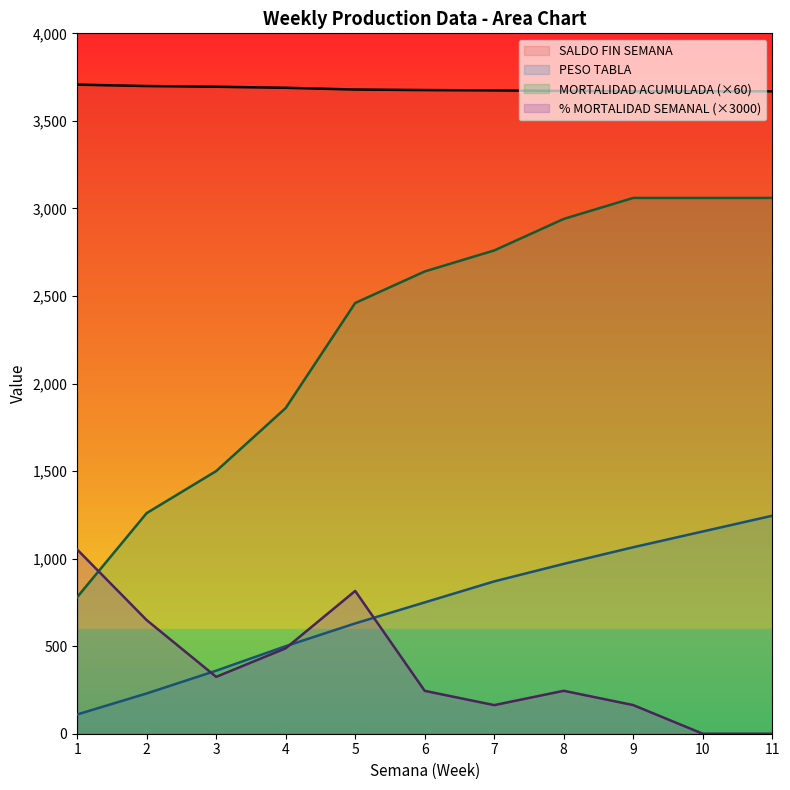

Rank the series by their maximum value, from highest to lowest.

SALDO FIN SEMANA, MORTALIDAD ACUMULADA (×60), PESO TABLA, % MORTALIDAD SEMANAL (×3000)